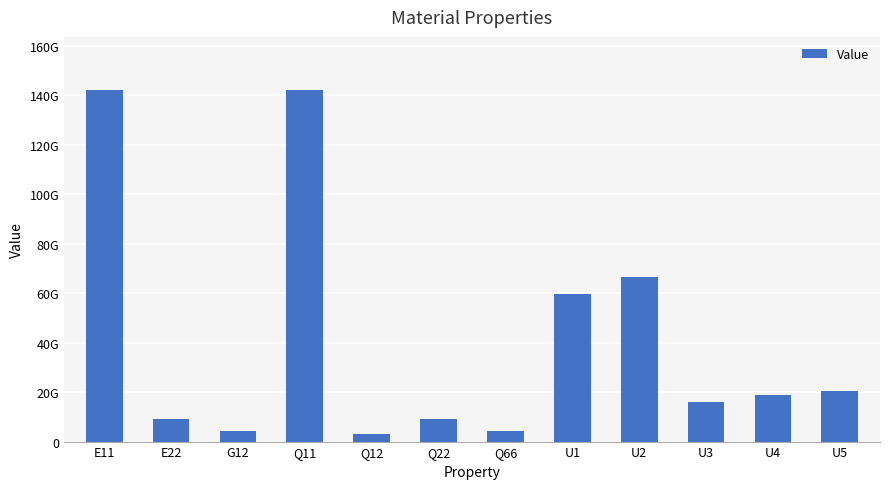

Reading left to right, extract all data points from this chart.

142273249546.4	9032115721.4	4274741791.8	142273249546.4	2909314449.3	9091607653.9	4274741791.8	59626520958.3	66590820946.2	16055907641.8	18965222091.1	20330649433.6